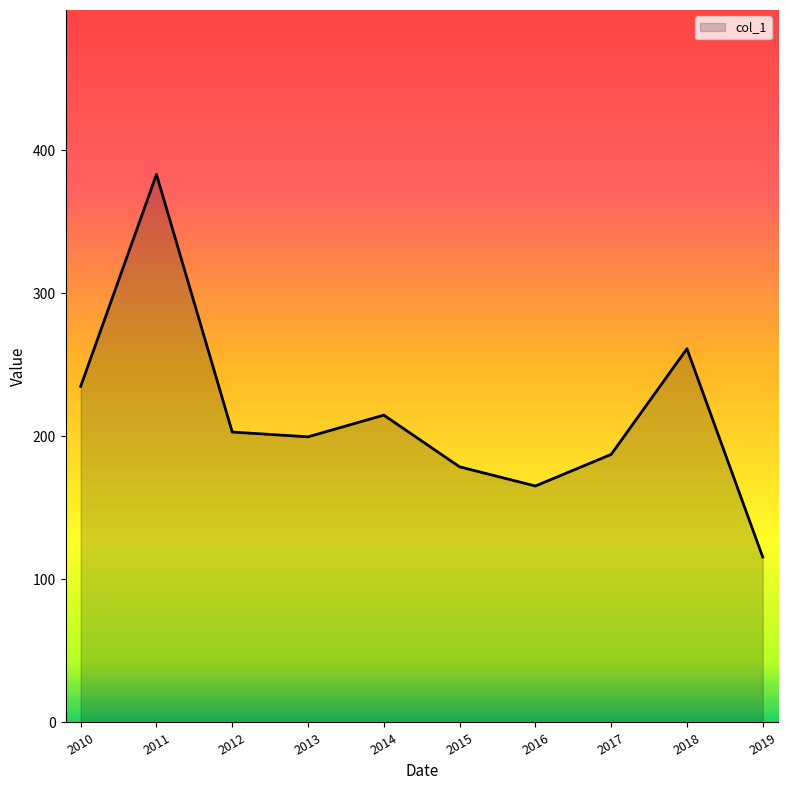

How many values are below 203?

5